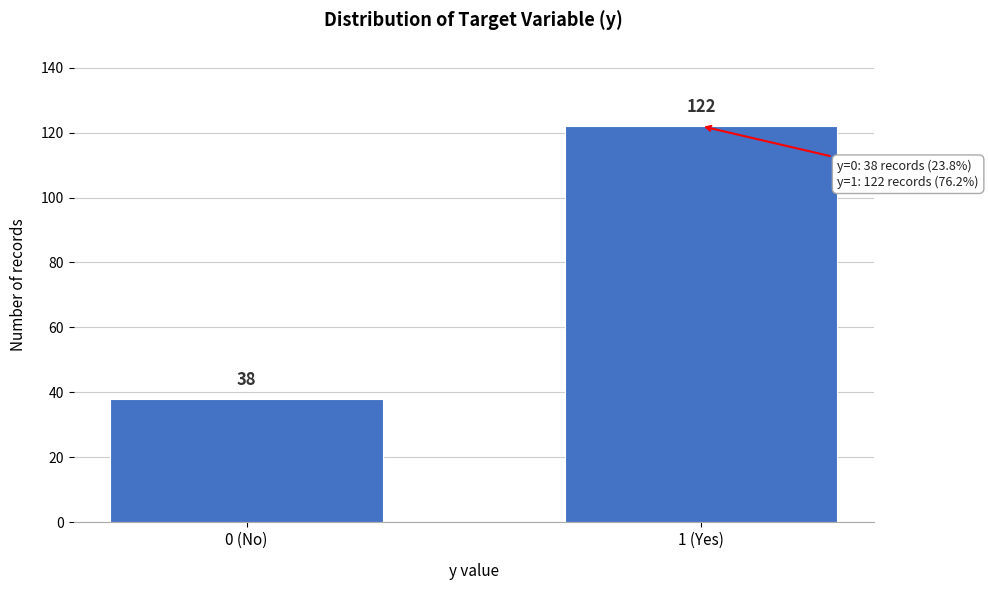

Reading left to right, what are all the values shown in this chart?

0 (No)=38	1 (Yes)=122